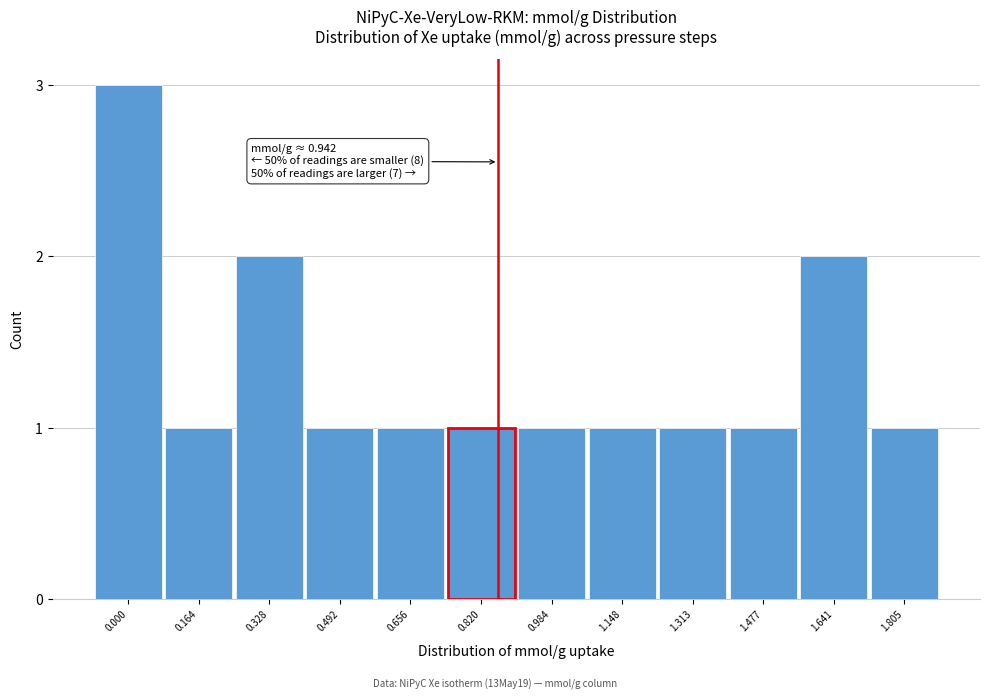

Reading left to right, transcribe all the data shown in this chart.

3	1	2	1	1	1	1	1	1	1	2	1